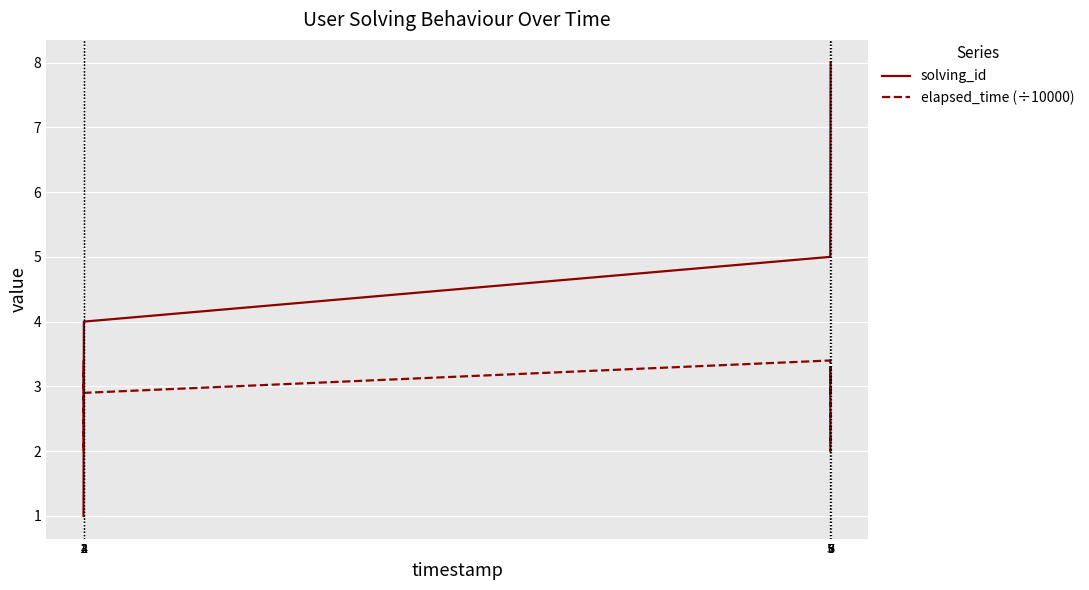

What is the minimum value for elapsed_time (÷10000)?

2.0